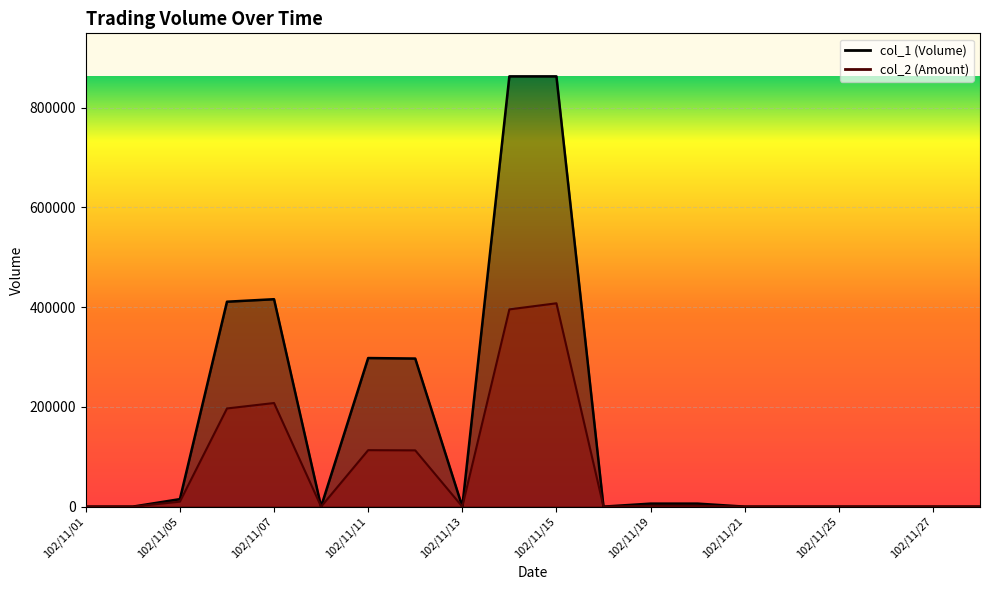

Which series has the widest spread of values?

col_1 line